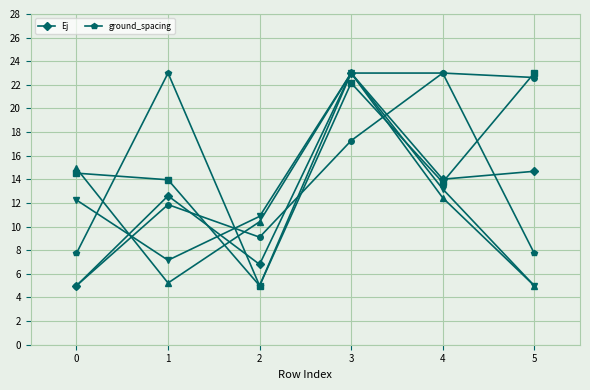

Is the value of Ej at 5 greater than the value of ground_spacing at 1?

No